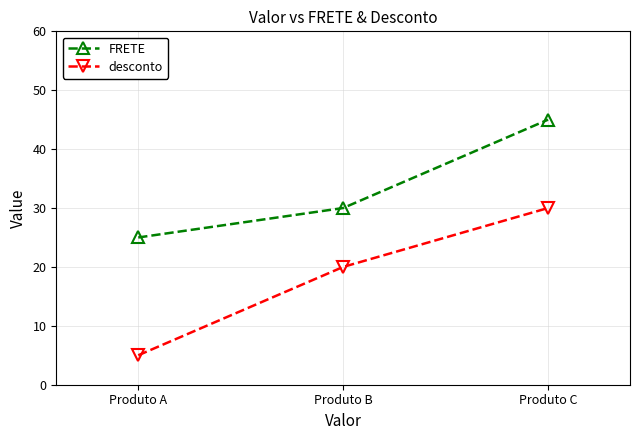

What is the difference between the maximum and minimum values in the desconto series?

25